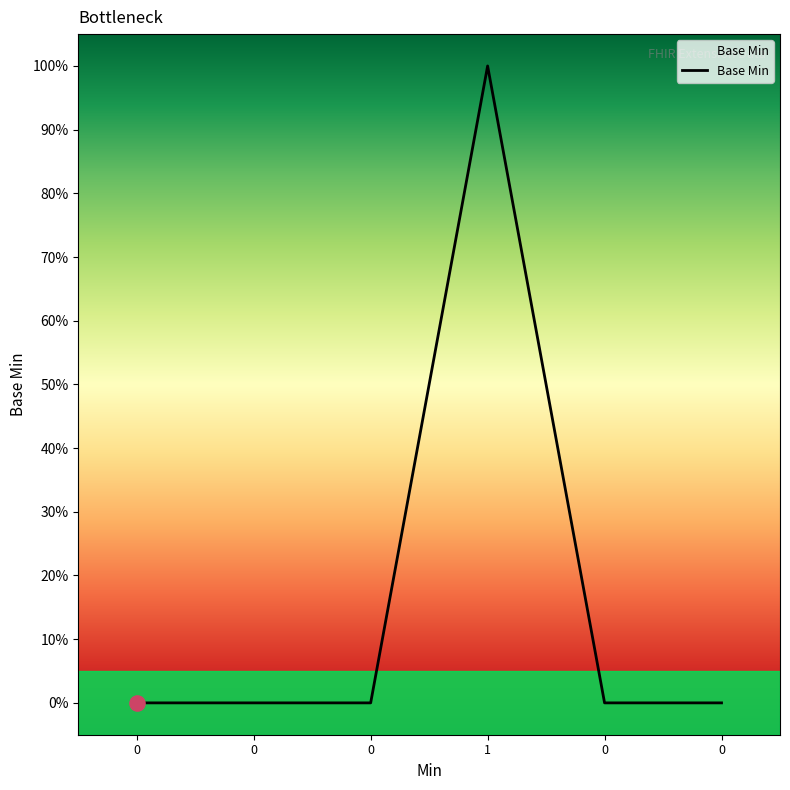

Between 0 and 1, which is larger?

1